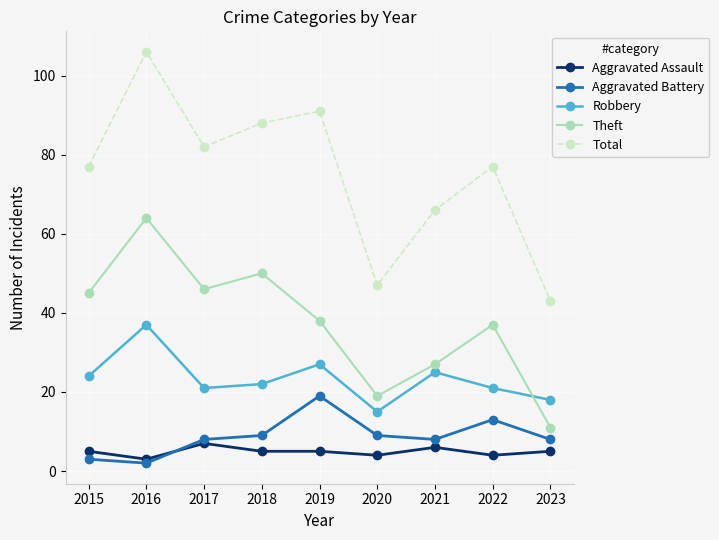

How many lines are shown in the chart?

5